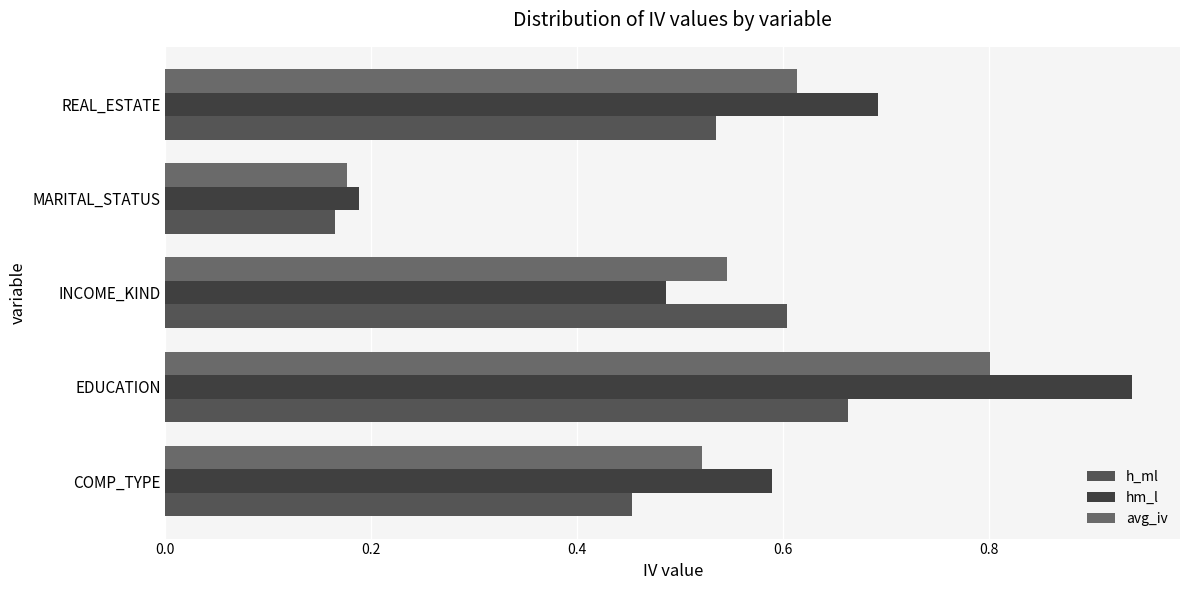

Which series has the largest range (max minus min)?

hm_l